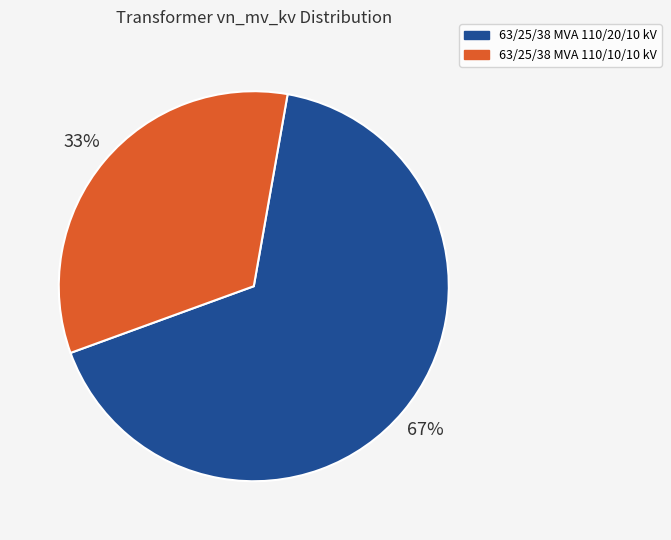

To the nearest percent, what is the combined percentage of 63/25/38 MVA 110/10/10 kV and 63/25/38 MVA 110/20/10 kV?

100%